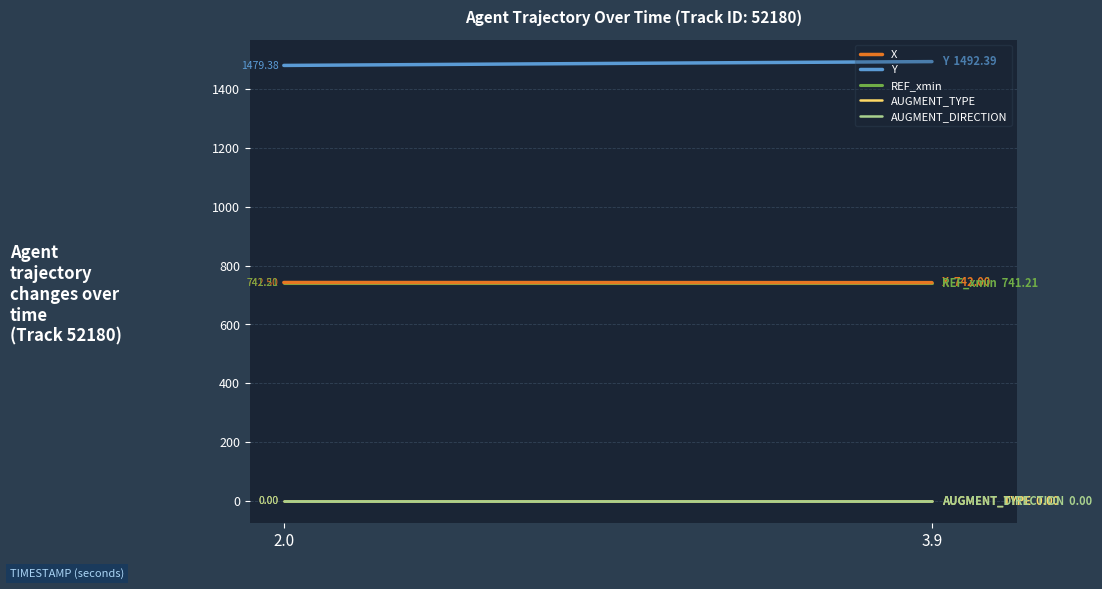

Is this an area chart (filled region under the line)?

No